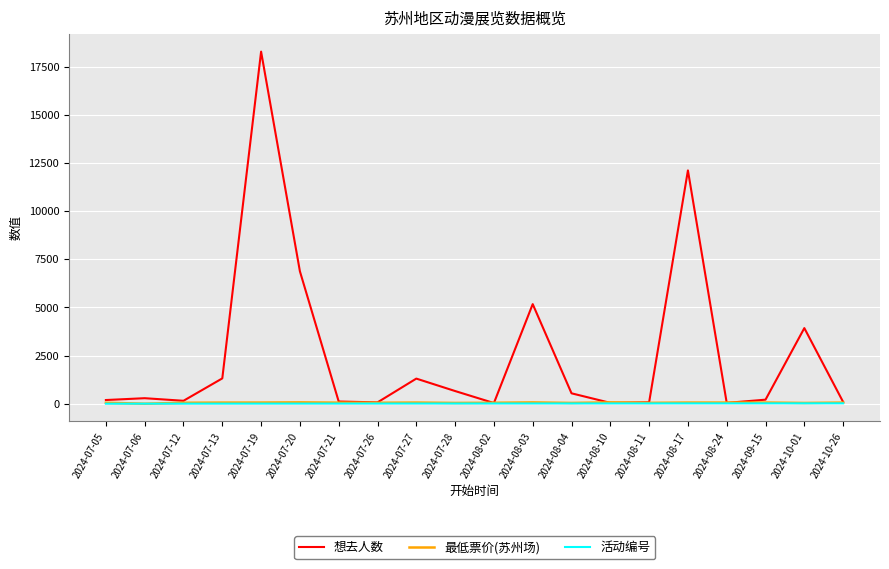

What is the sum of the 想去人数 values at 2024-09-15 and 2024-07-27?

1514